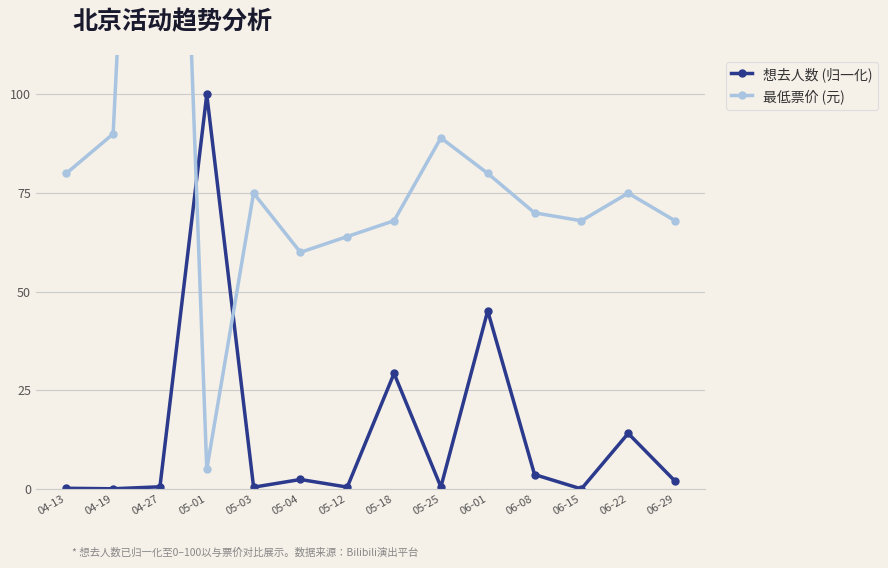

What position from the right is 05-25?

6